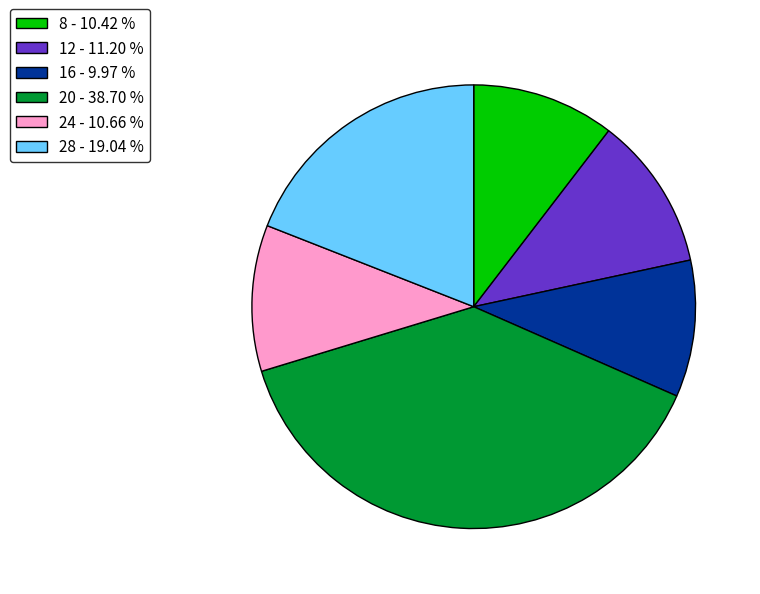

True or false: 28 accounts for 31% of the total.

False